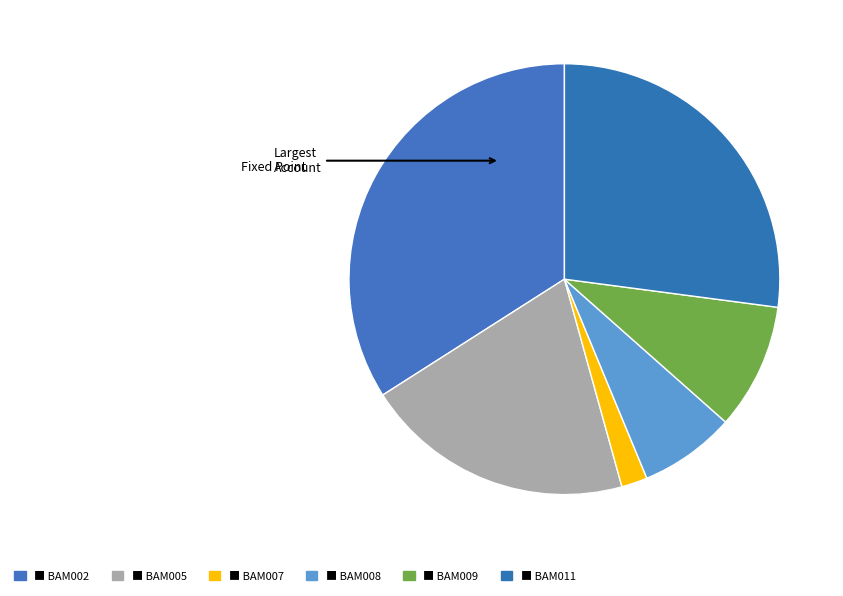

Count the number of slices in the pie.

6